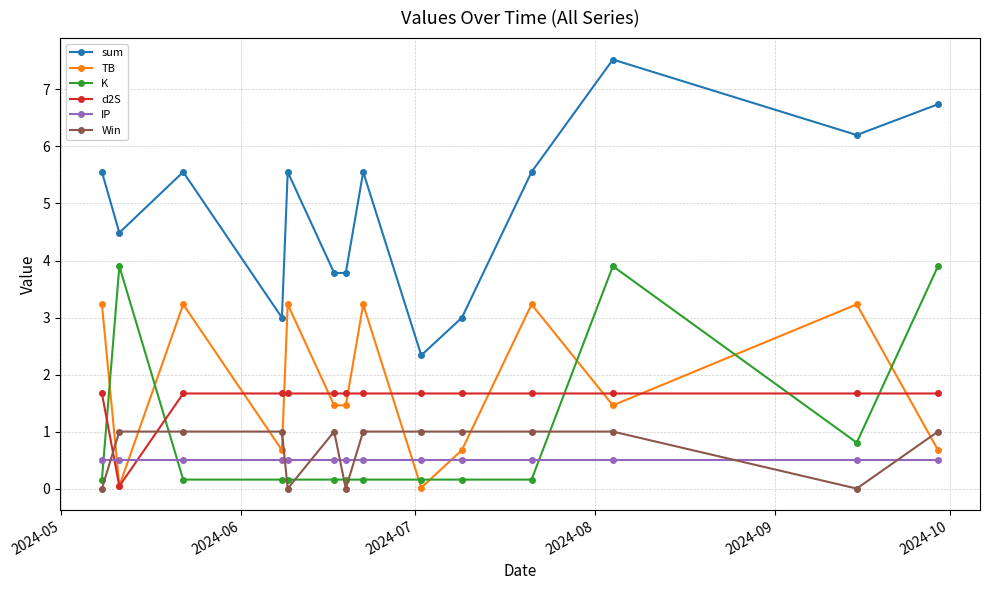

How many lines are shown in the chart?

6